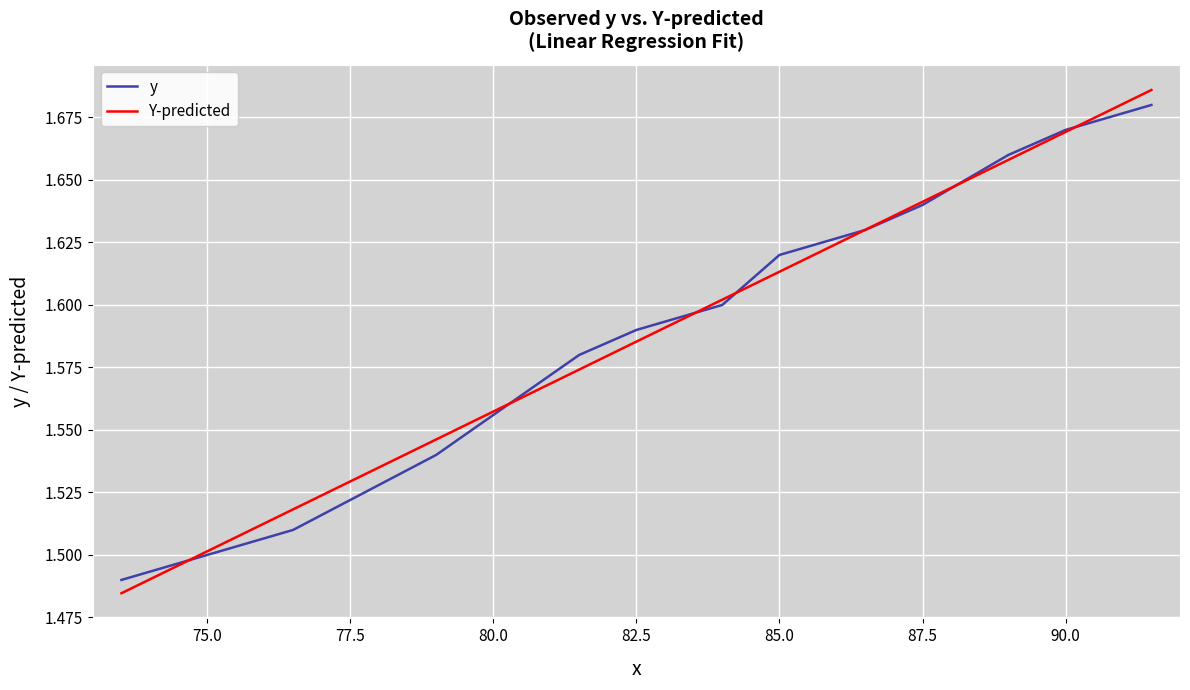

What is the sum of all Y-predicted values?

20.7